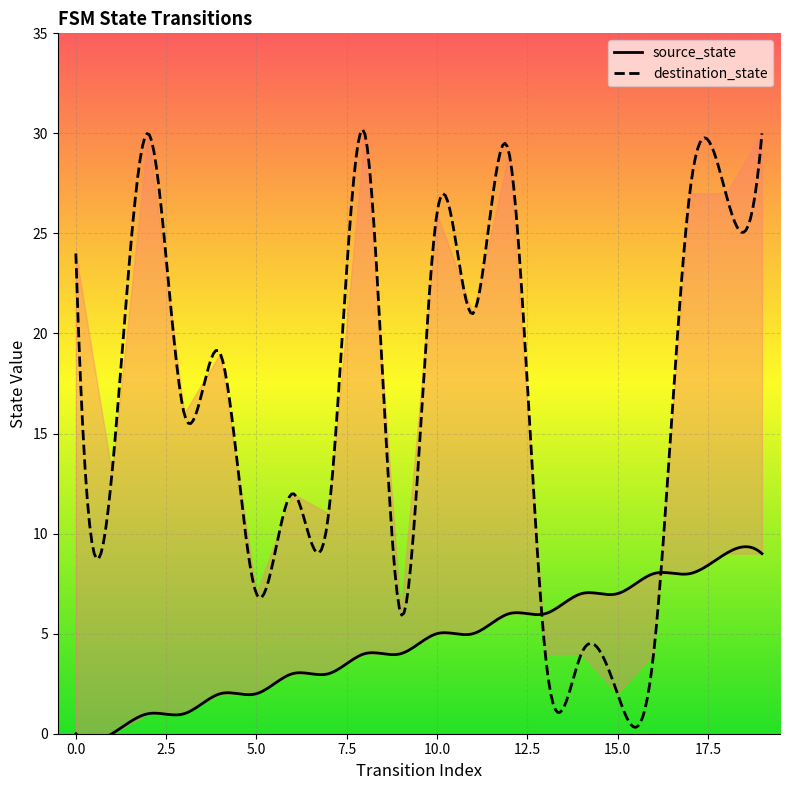

Reading left to right, extract all data points from this chart.

source_state: 0	0	1	1	2	2	3	3	4	4	5	5	6	6	7	7	8	8	9	9
destination_state: 24	13	30	16	19	7	12	11	30	6	26	21	29	4	4	2	4	27	27	30